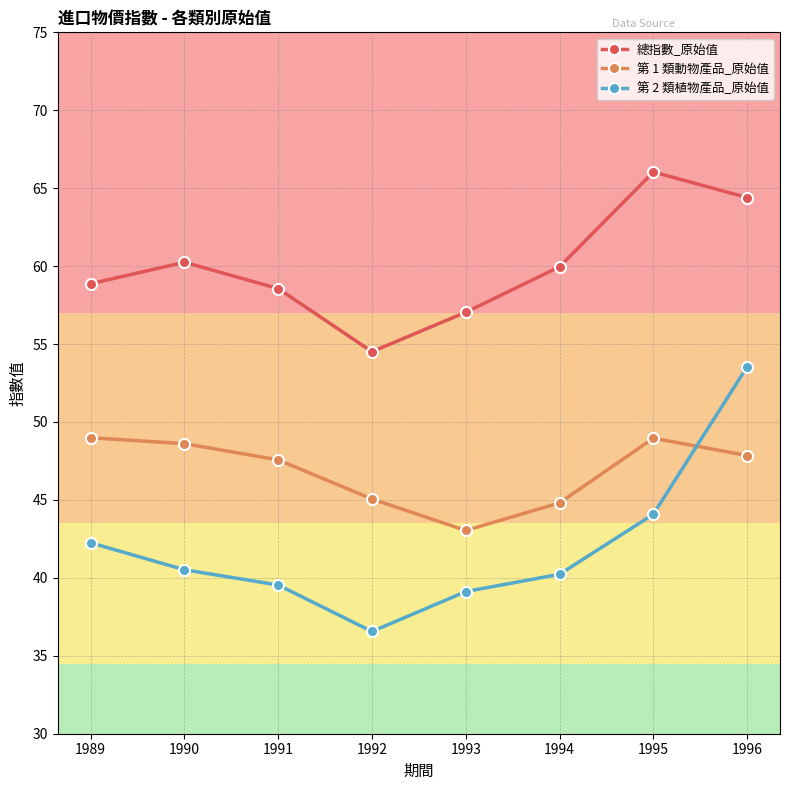

The value of 第 1 類動物產品_原始值 at 1989 is 49.0. True or false?

True